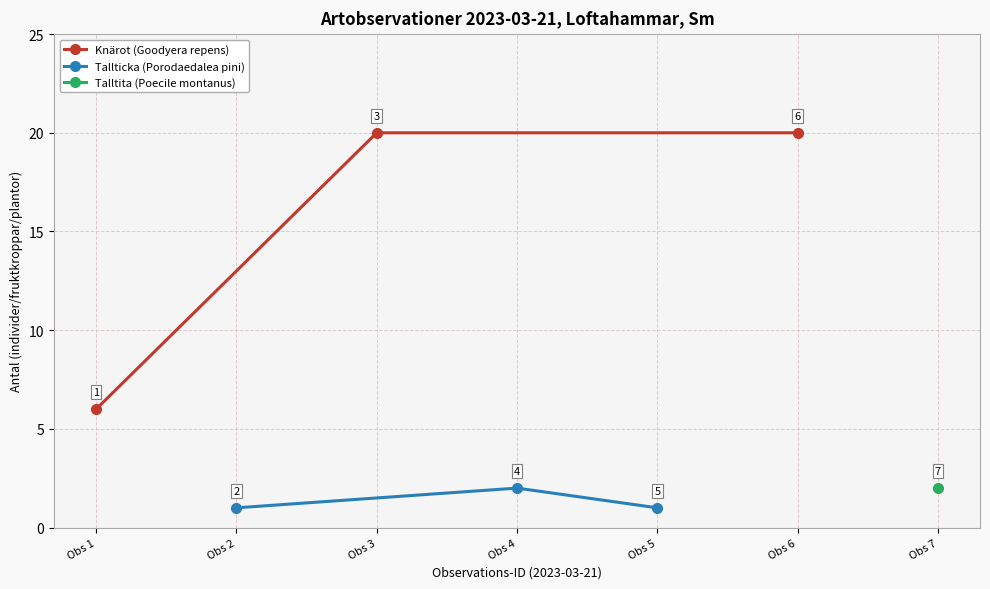

At which label is Knärot (Goodyera repens) closest to 13?

Obs 1